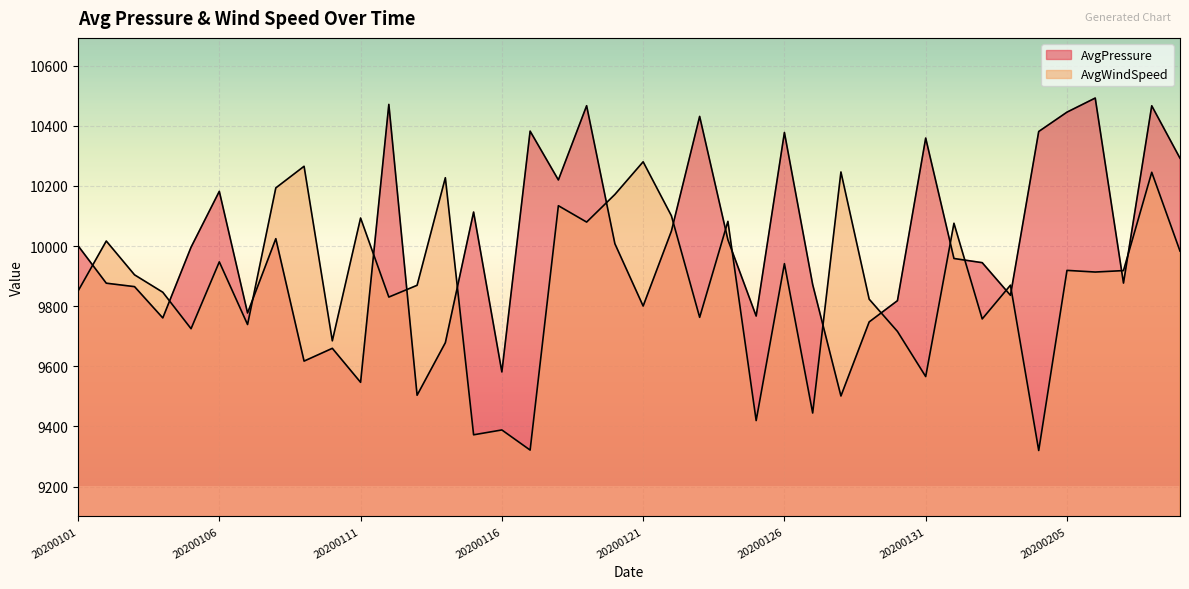

What is the difference between the second highest and minimum values in the AvgPressure series?

969.4